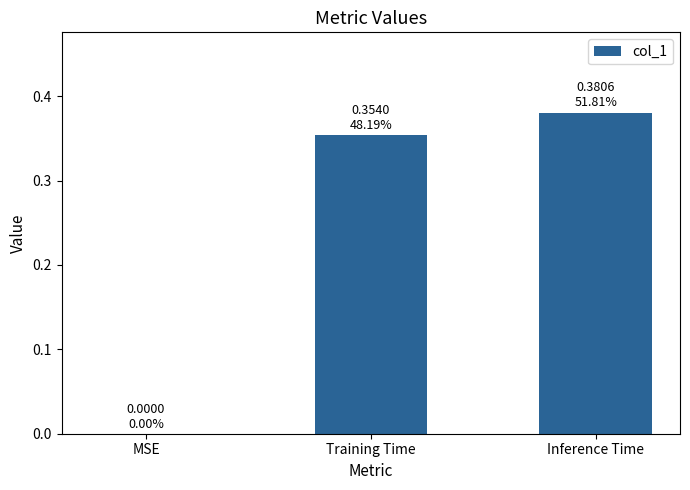

What is the sum of all values?

0.7